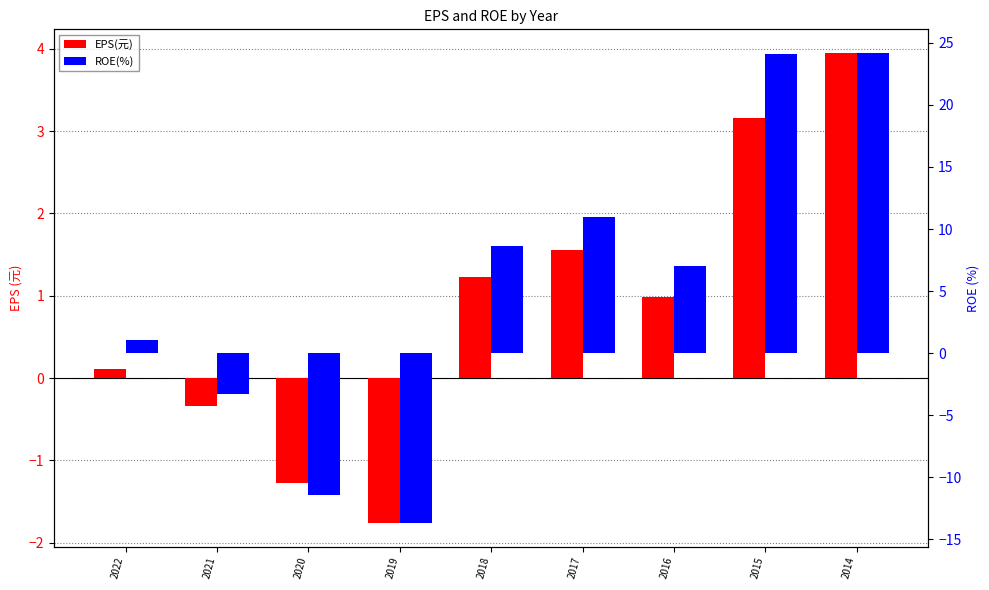

How many data points in ROE(%) are less than 7?

4